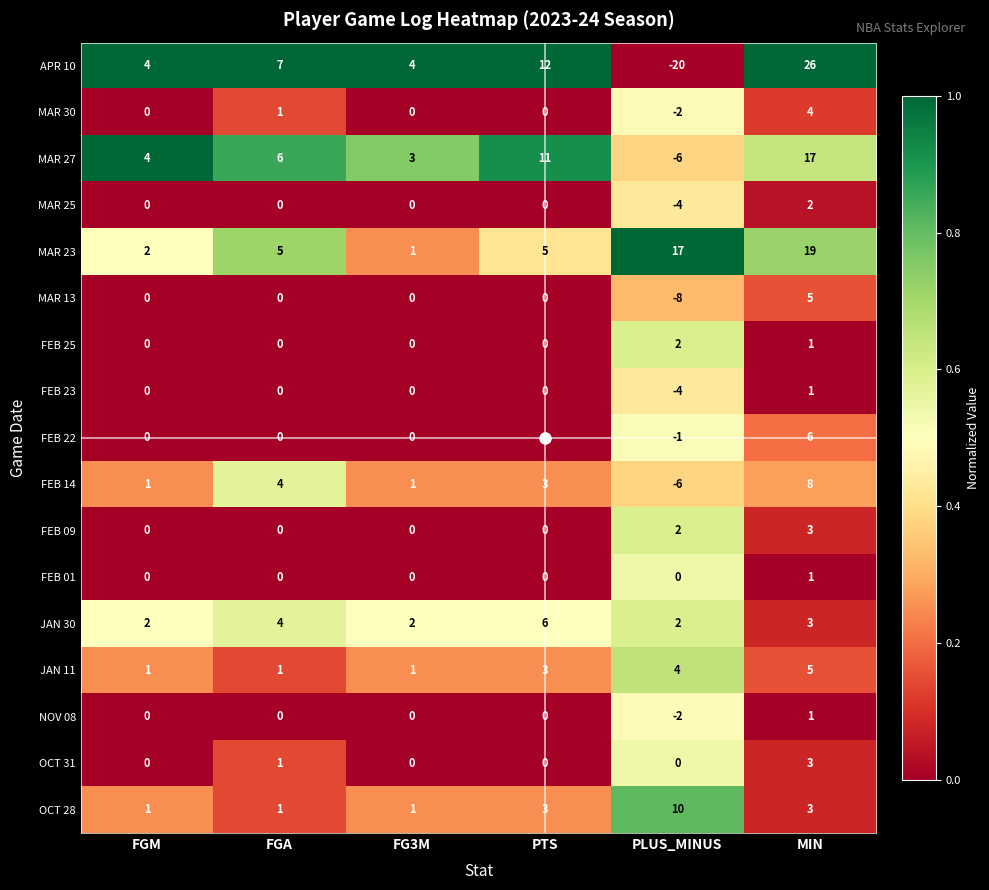

What is the total value across all series at FG3M?

13